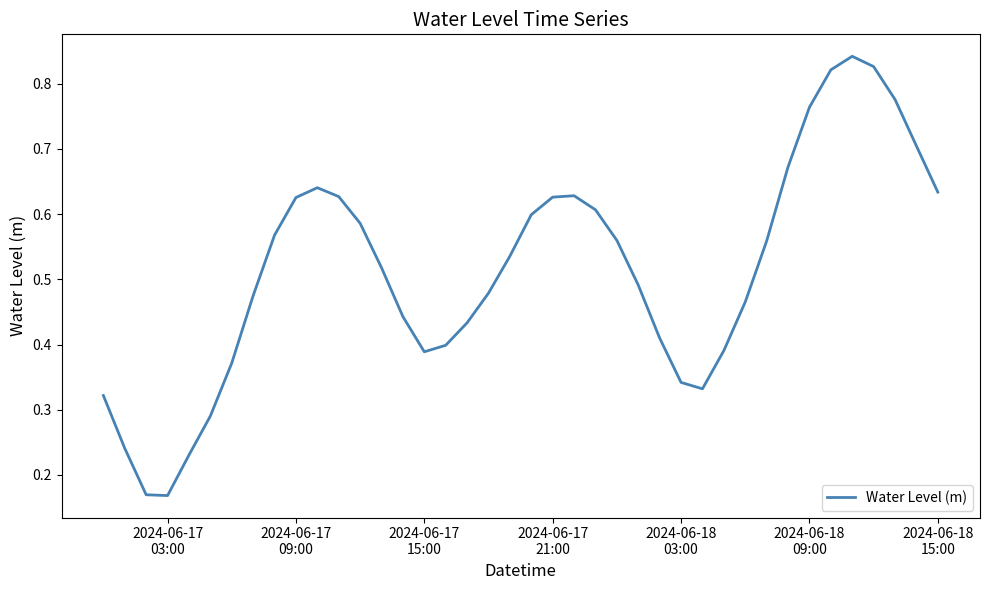

How many points are higher than both their immediate neighbors (excluding endpoints)?

3